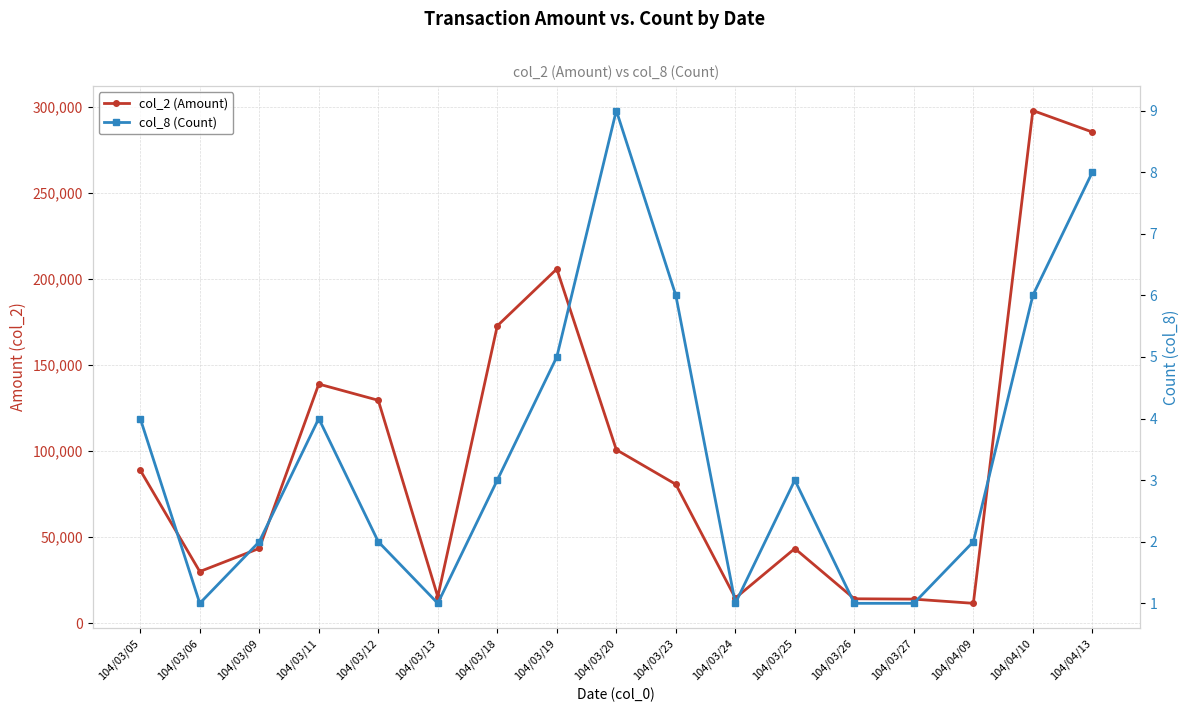

What are all the series names shown in the legend?

col_2 (Amount), col_8 (Count)